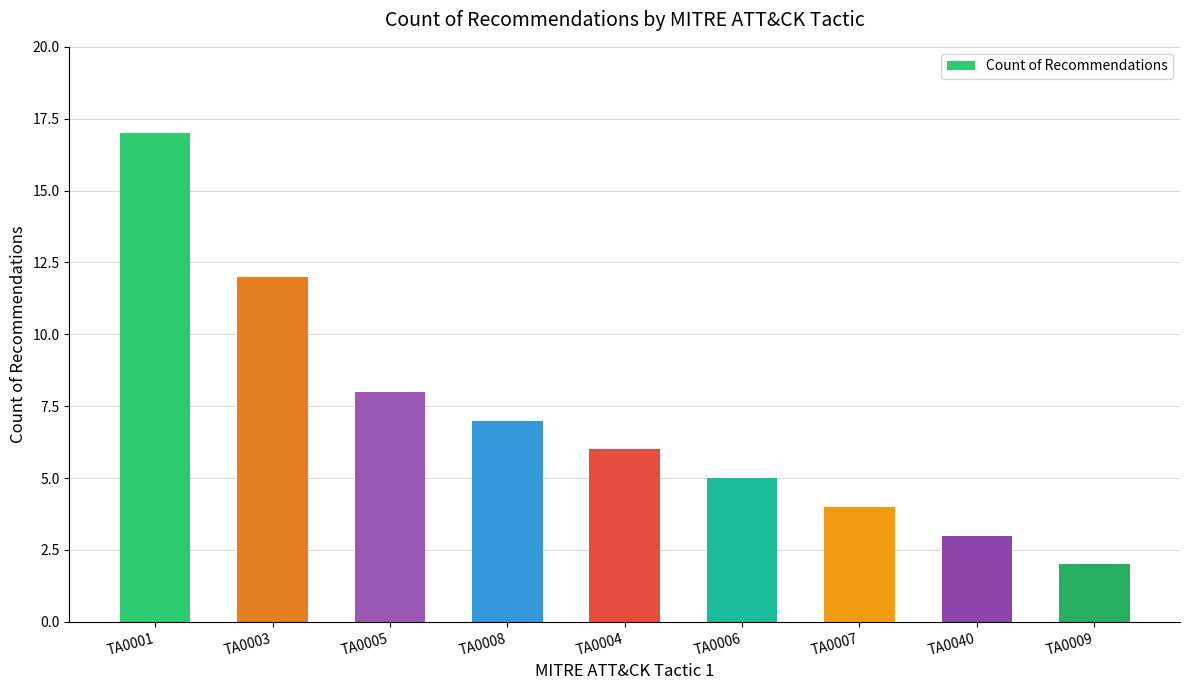

Rank the categories by value from highest to lowest.

TA0001, TA0003, TA0005, TA0008, TA0004, TA0006, TA0007, TA0040, TA0009